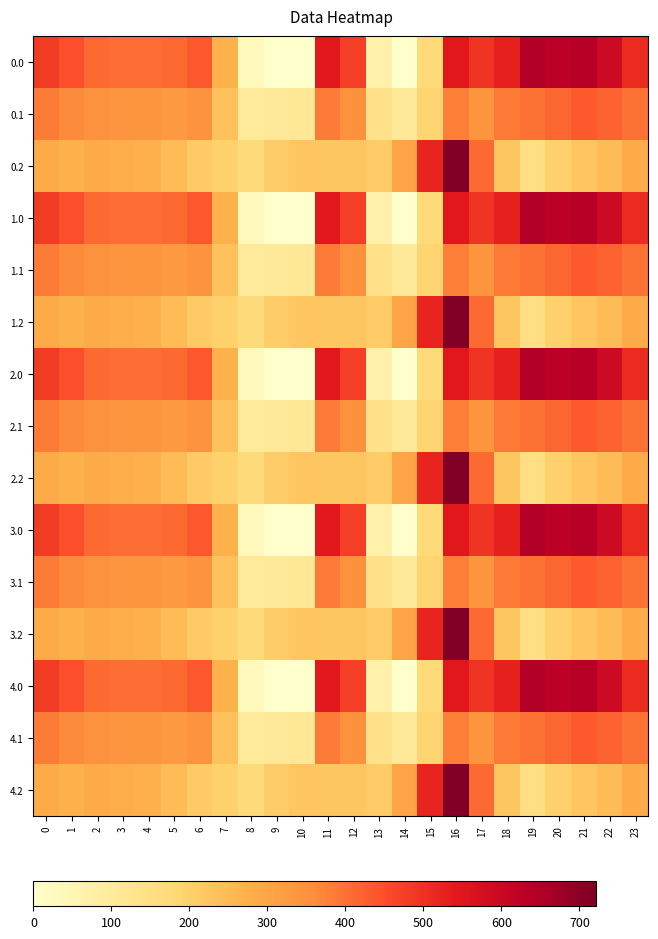

What is the maximum value shown in the chart?

721.2